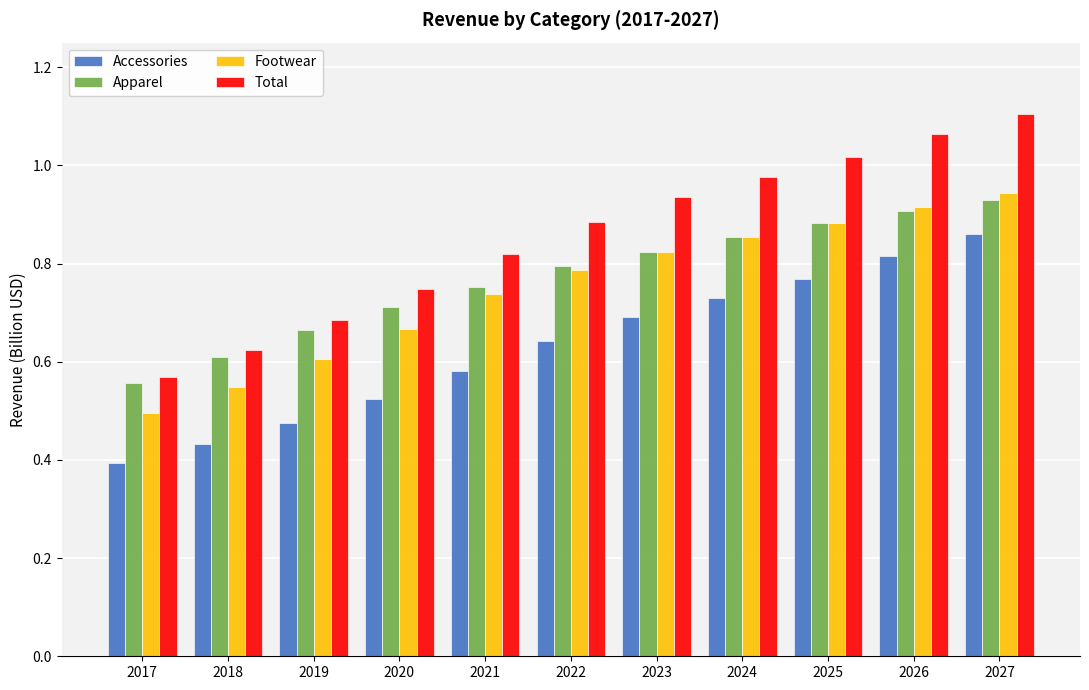

Which series has the widest spread of values?

Total